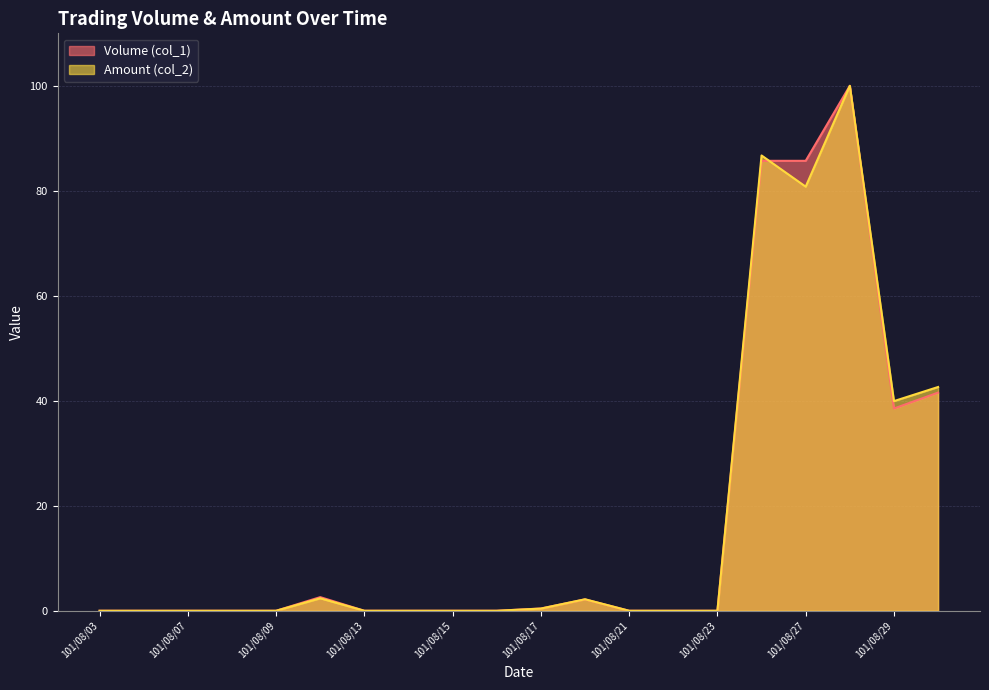

Reading left to right, list all the values displayed in this chart.

Volume (col_1): 0.0	0.0	0.0	0.0	0.0	2.6	0.0	0.0	0.0	0.0	0.4	2.2	0.0	0.0	0.0	85.7	85.7	100.0	38.5	41.6
Amount (col_2): 0.0	0.0	0.0	0.0	0.0	2.4	0.0	0.0	0.0	0.0	0.4	2.2	0.0	0.0	0.0	86.7	80.8	100.0	39.9	42.6